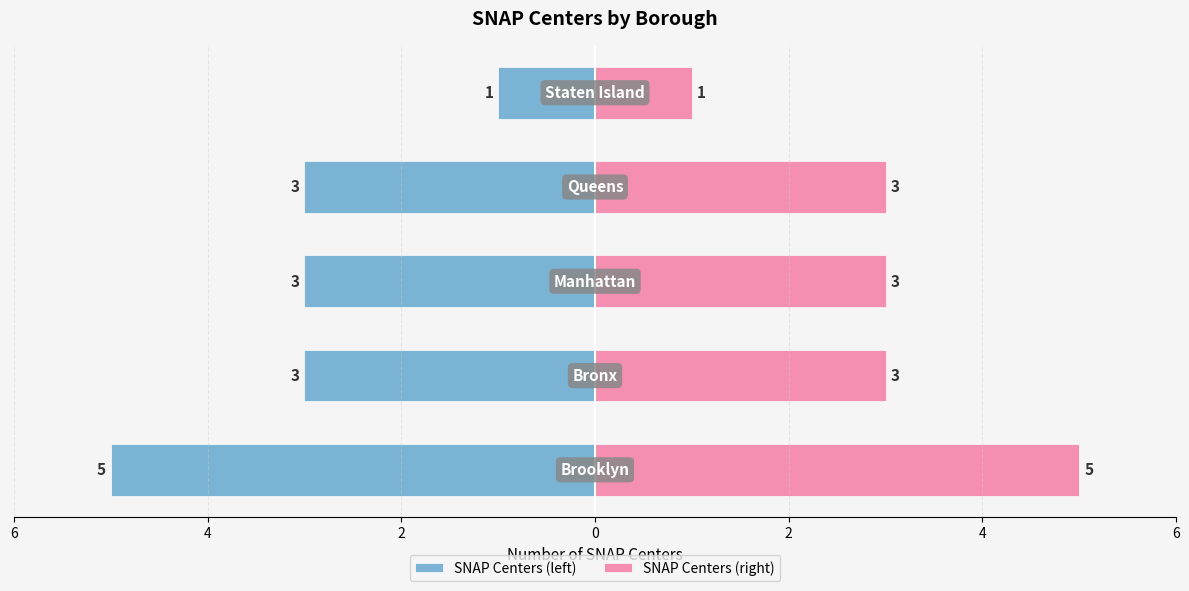

Rank the series by their average value, from highest to lowest.

SNAP Centers (right), SNAP Centers (left)